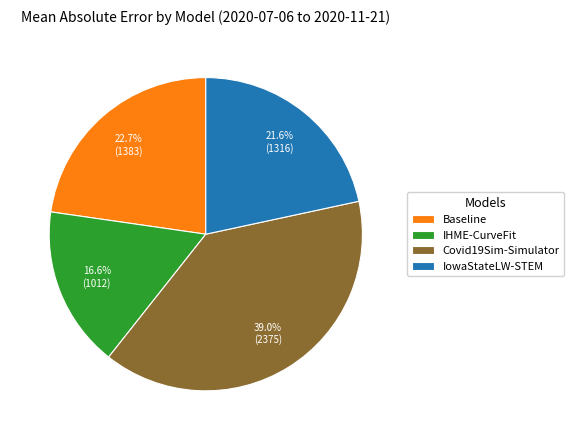

To the nearest percent, what is the combined percentage of Covid19Sim-Simulator and IHME-CurveFit?

56%